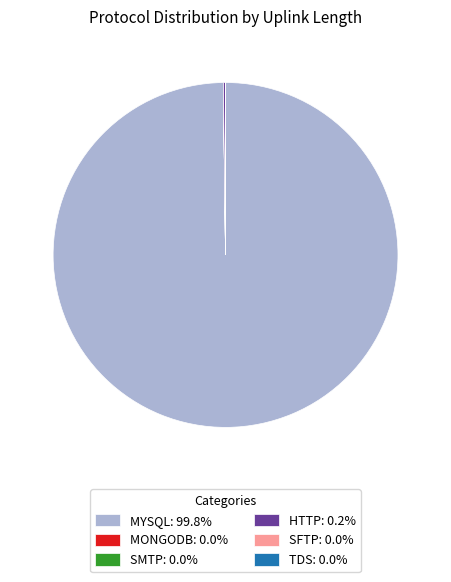

Is there a majority slice in this chart?

Yes